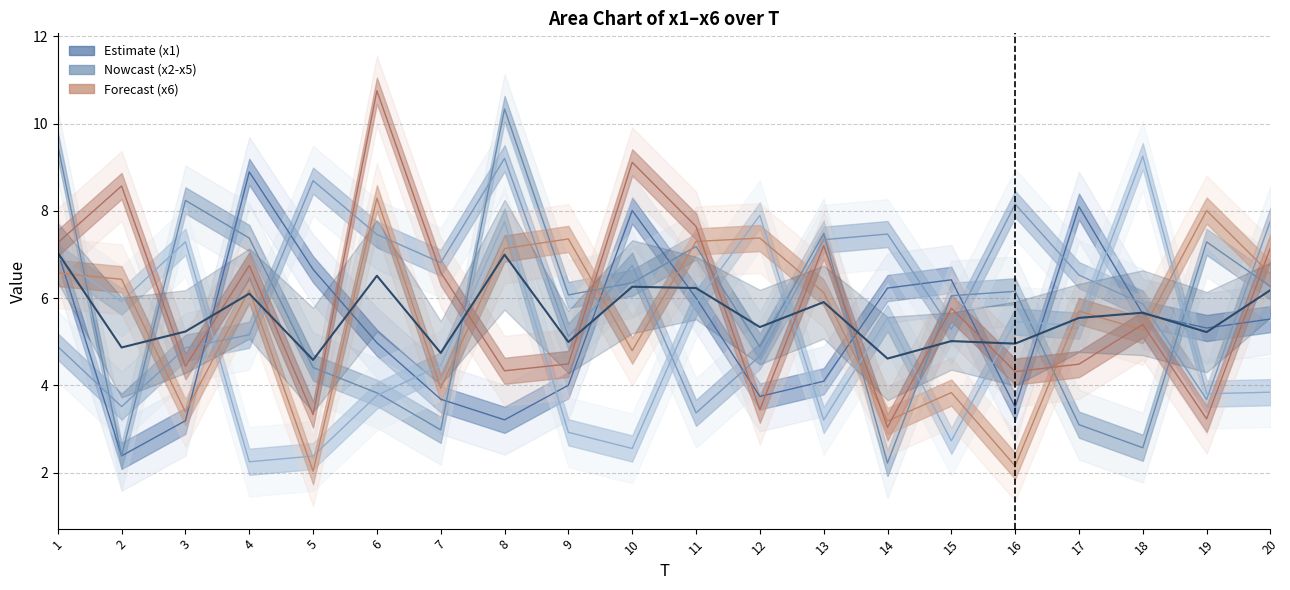

True or false: x4 has more than 2 interior local peaks.

True